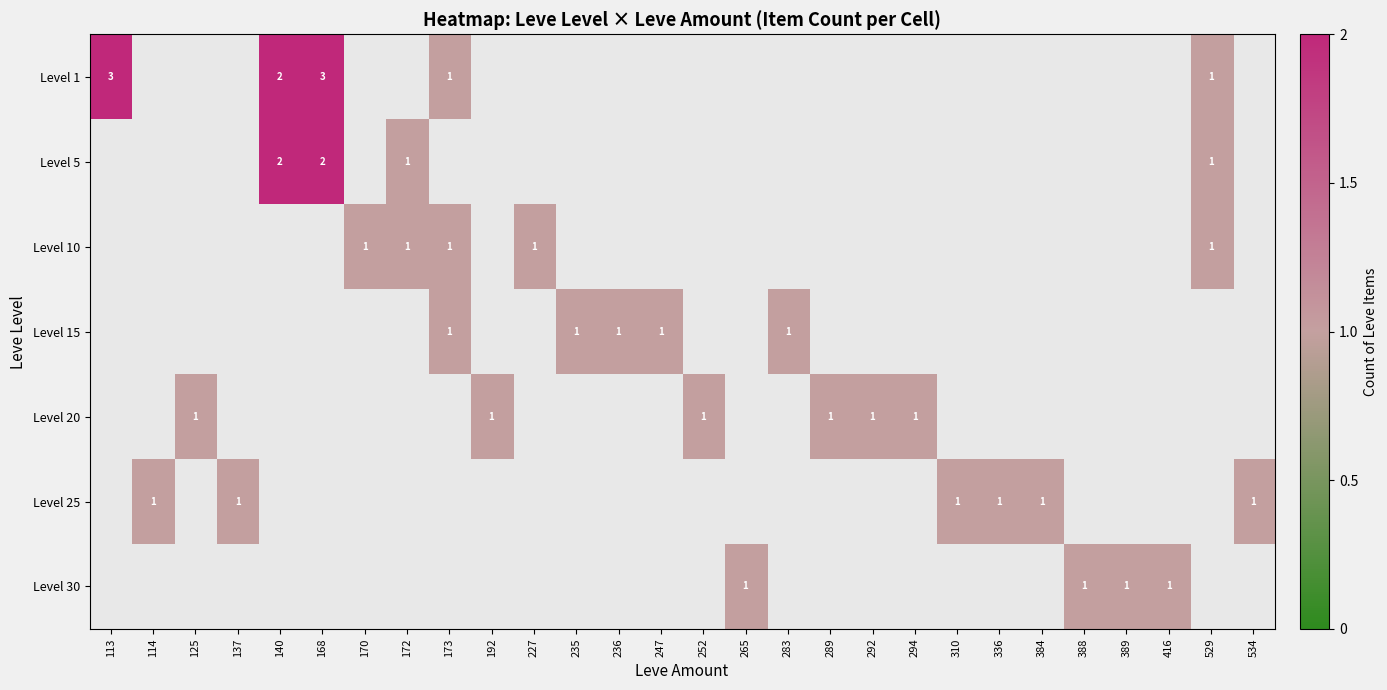

Which label corresponds to the largest value in the chart?

113